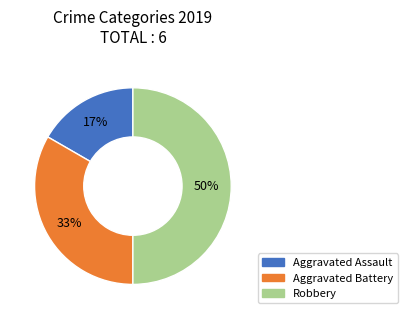

Which slice is the smallest?

Aggravated Assault